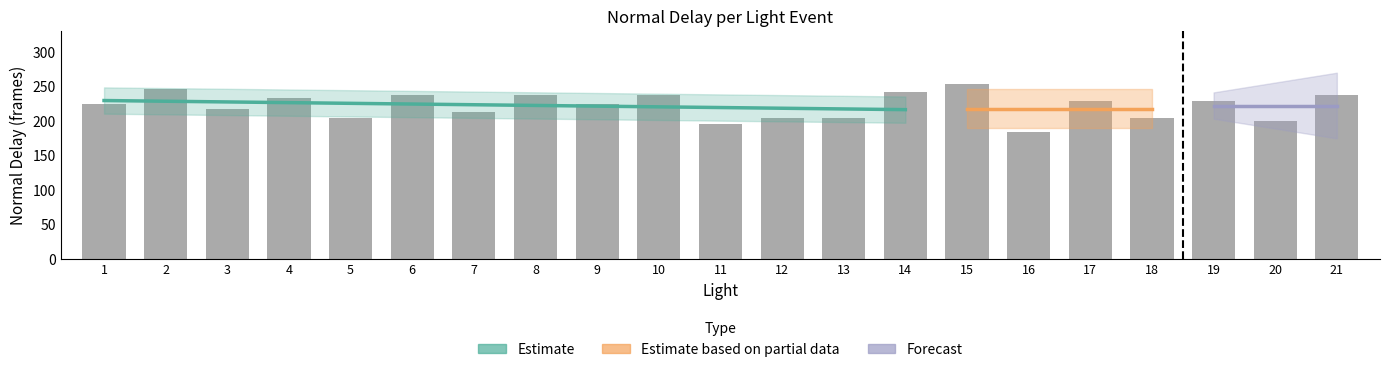

What is the value of the 16th bar from the left?

183.2